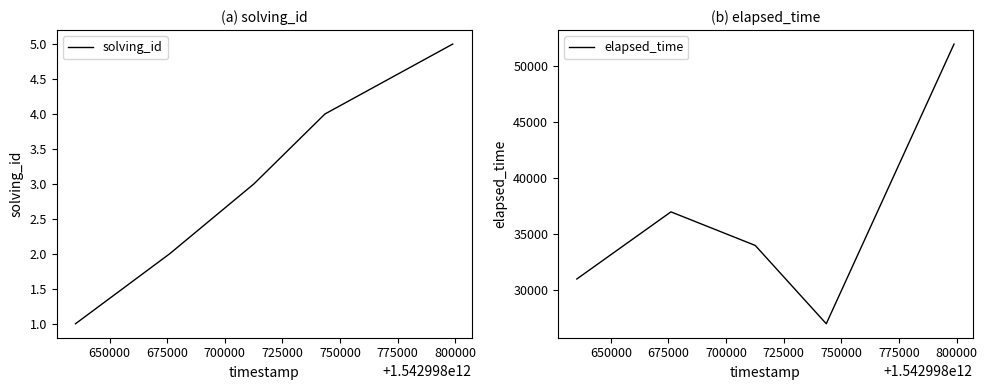

What is the maximum value for solving_id?

5